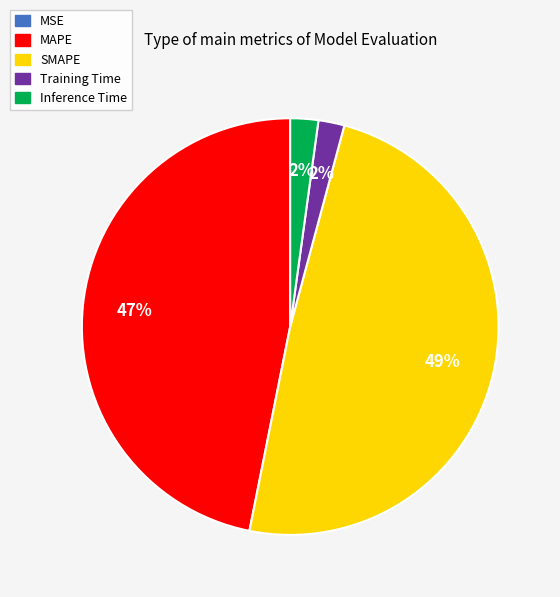

Which slice is the largest?

SMAPE